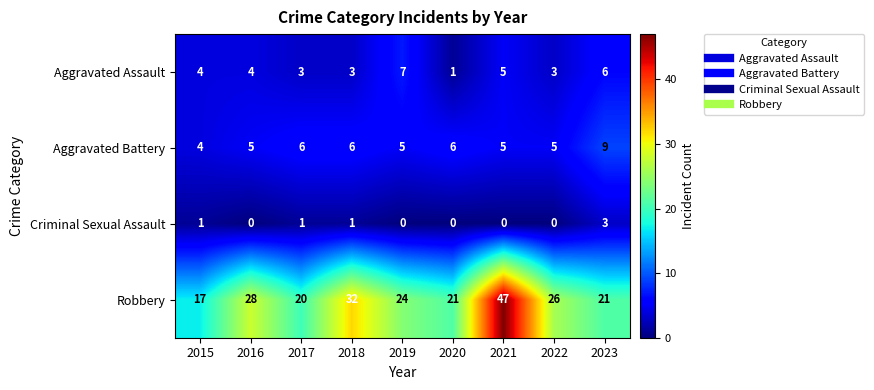

At how many categories does at least one series exceed 9?

9